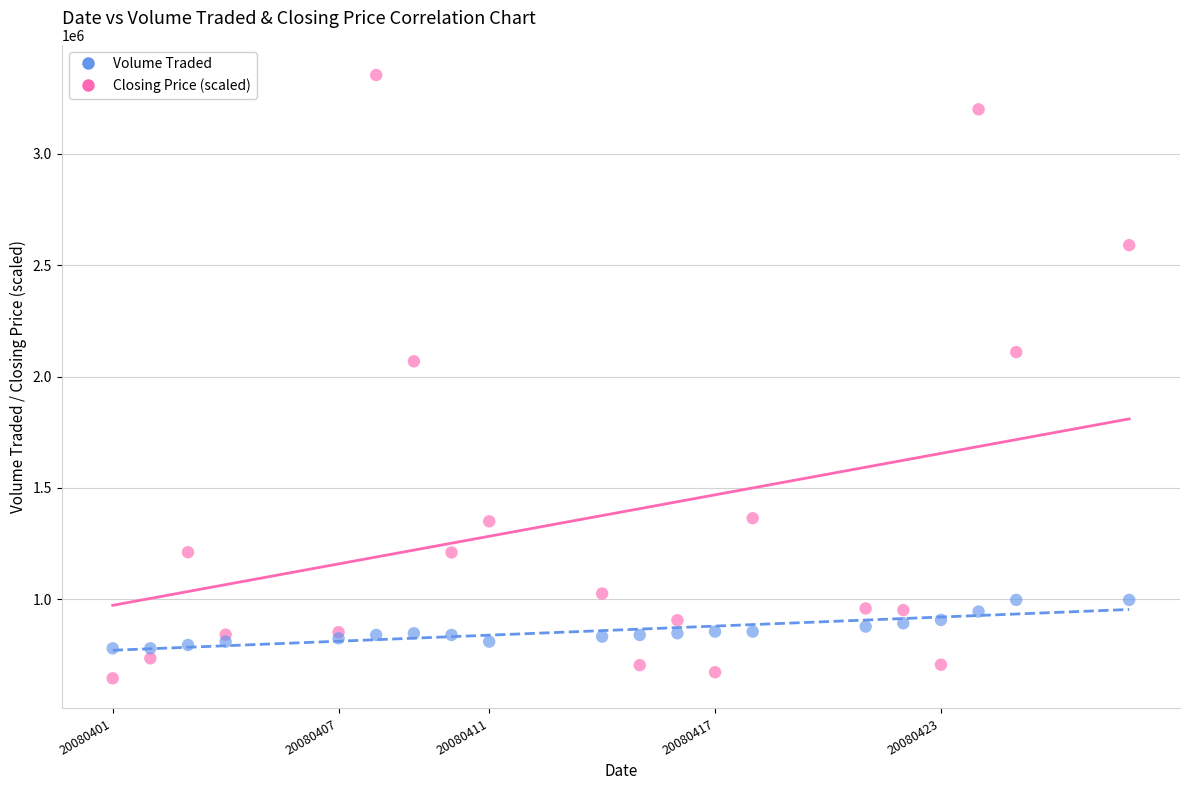

Which series has the largest Y range (max minus min)?

Volume Traded